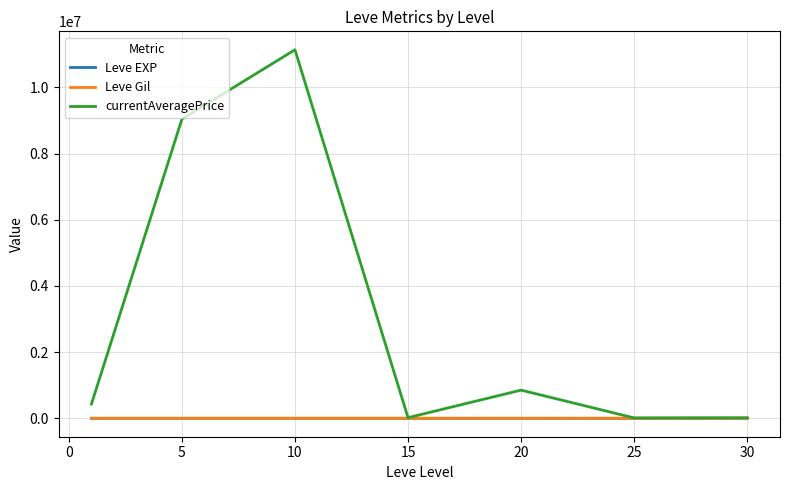

At which category is the sum across all series the highest?

10